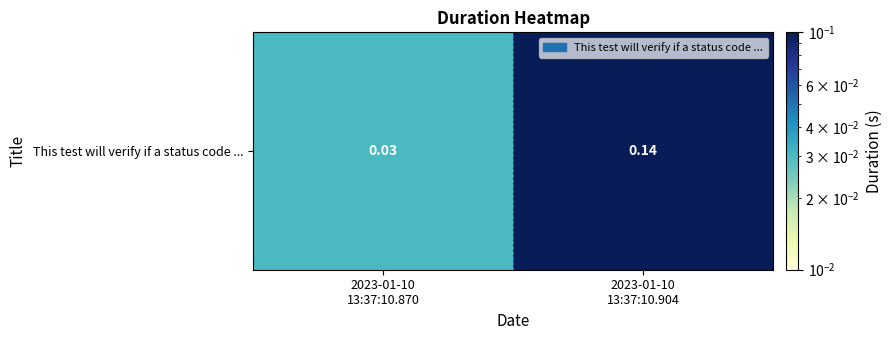

The value at 2023-01-10
13:37:10.870 is 0.0. True or false?

False